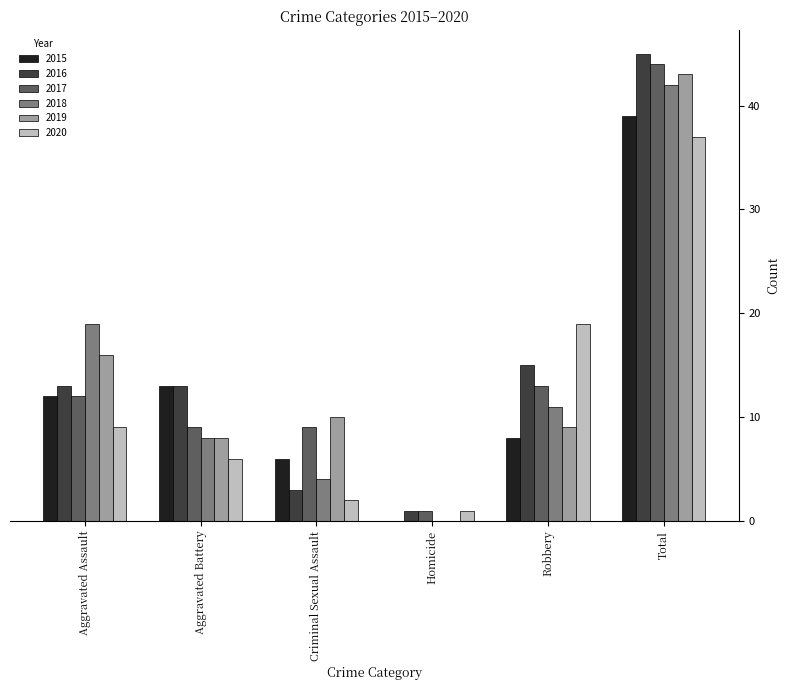

Which label corresponds to the largest value in the chart?

Total